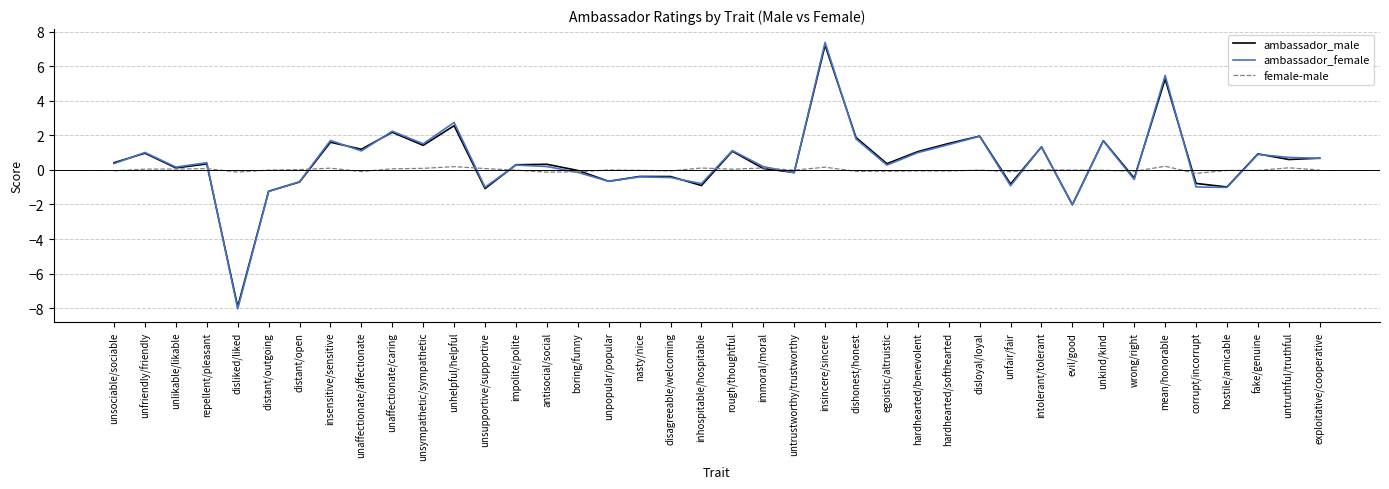

Which series has the largest range (max minus min)?

ambassador_female